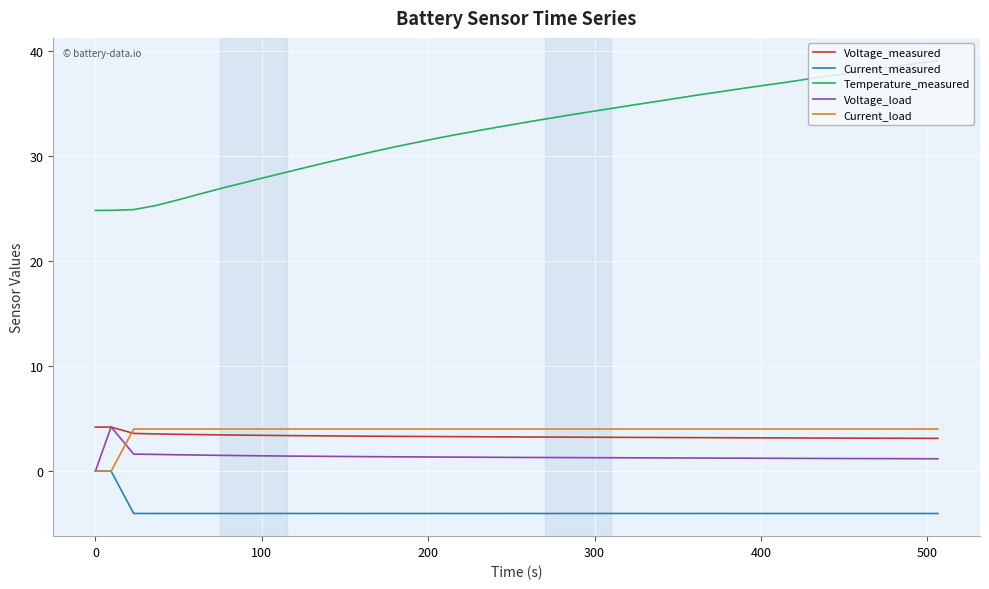

True or false: Current_load and Temperature_measured intersect in this chart.

False